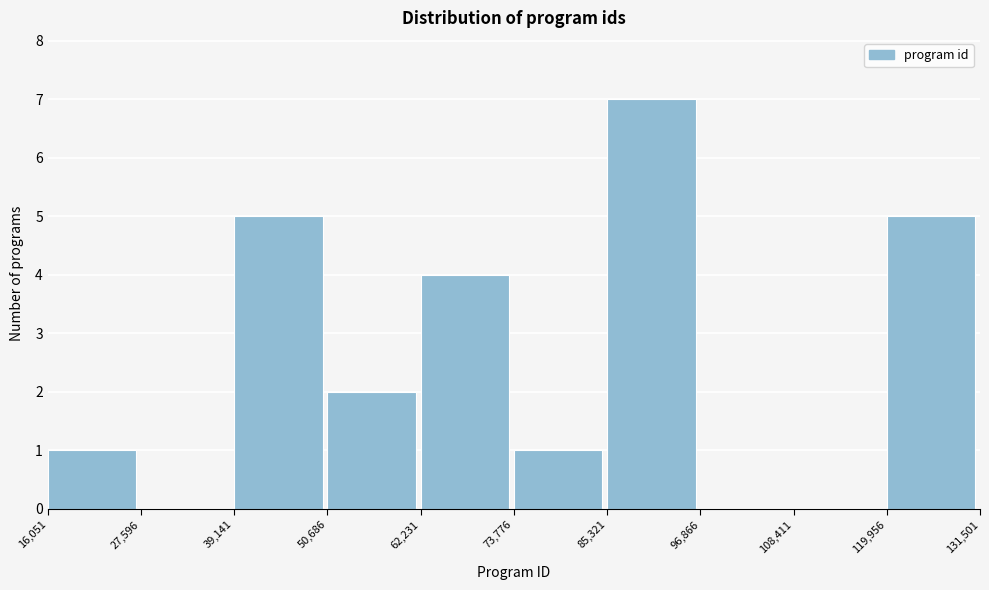

What is the height of the bar covering 85,321 to 96,866 on the x-axis? The values are not printed on the chart, so give them approximately, as read against the axis.

7